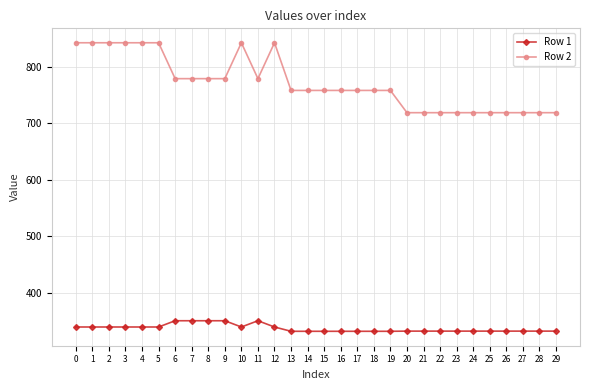

What is the difference between the maximum and minimum values in the Row 2 series?

123.6